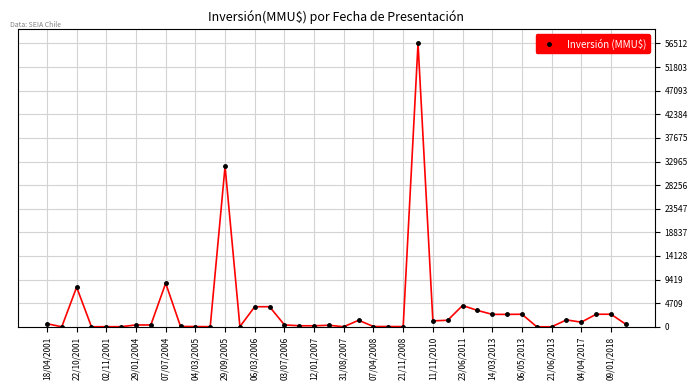

What is the sum of all values?

142392